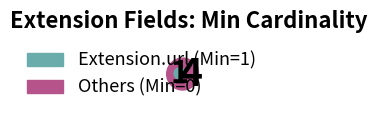

To the nearest percent, what is the difference between the largest and smallest slice percentages?

100%